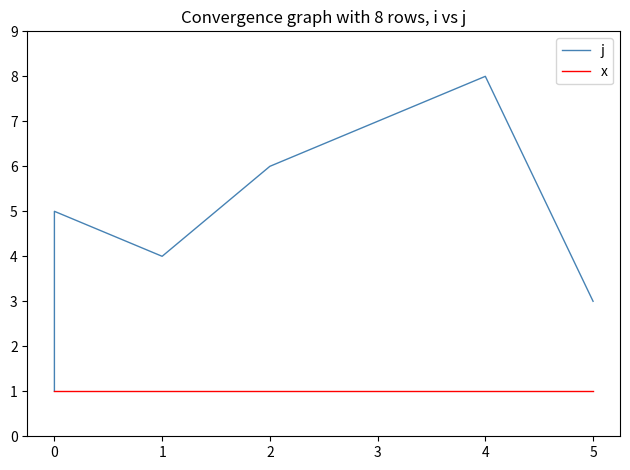

True or false: j has more than 0 interior local peaks.

True